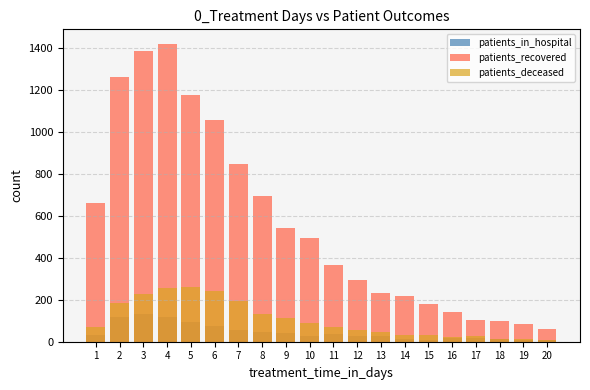

Which category has the highest value in the patients_deceased series?

5